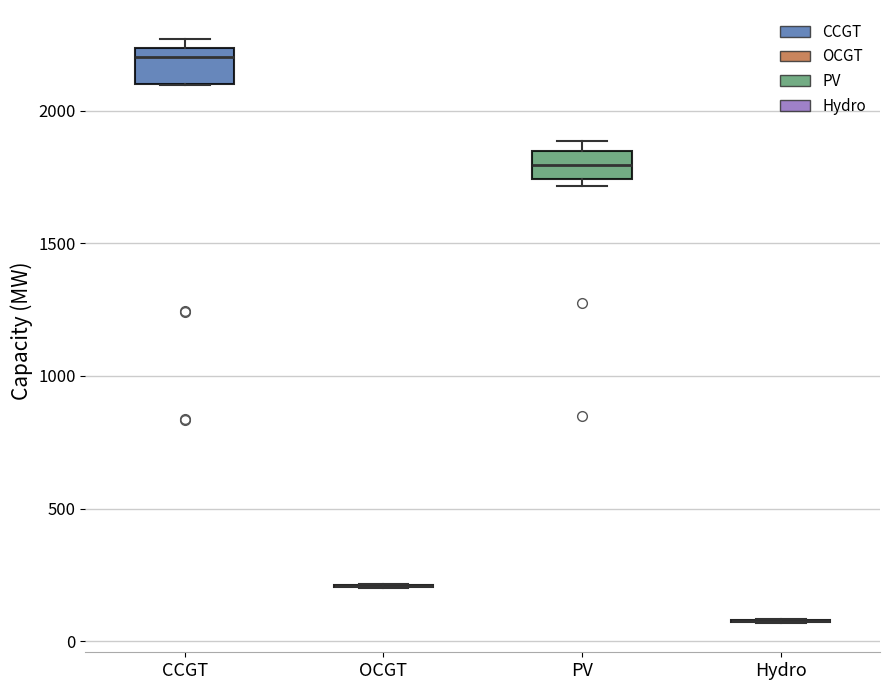

Reading left to right, transcribe this box plot: for each box, give where its median line is, the range the box spans, and where its two whiskers end, as read against the y-axis. The values are not printed on the chart, so give them approximately, as read against the axis.

CCGT: median 2200, box 2100 to 2250, whiskers 2100 to 2250 (just above the box's upper edge)
OCGT: box collapsed to a line at 200, whiskers 200 to 200
PV: median 1800, box 1750 to 1850, whiskers 1700 to 1900
Hydro: box collapsed to a line at 100, whiskers 50 to 100